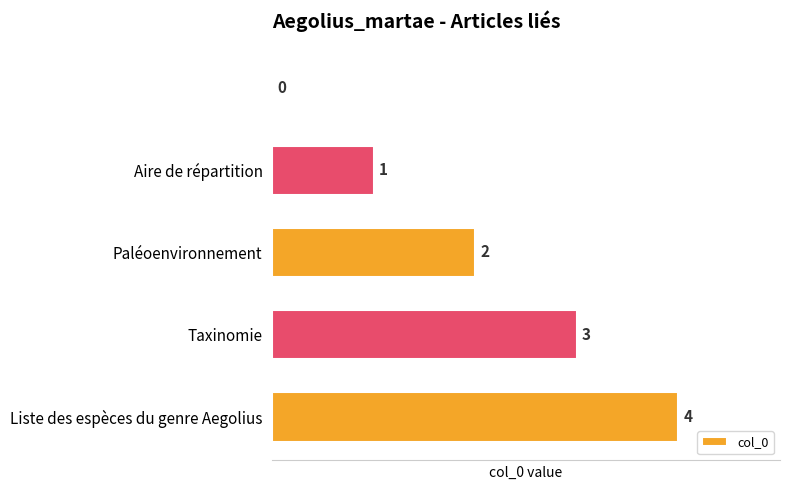

What is the sum of all values?

10